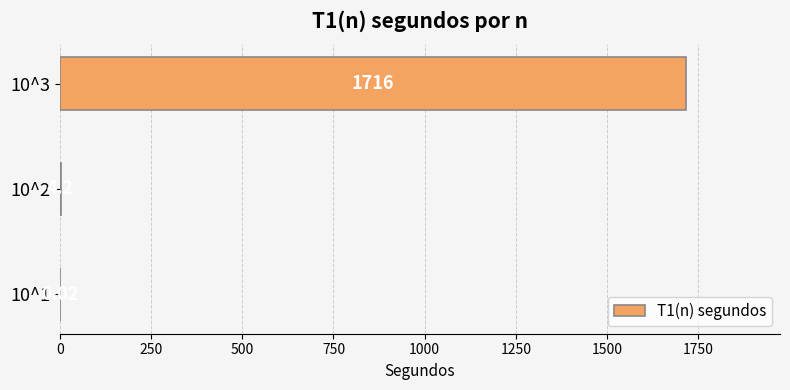

What is the sum of the values at 10^3 and 10^1?

1716.0